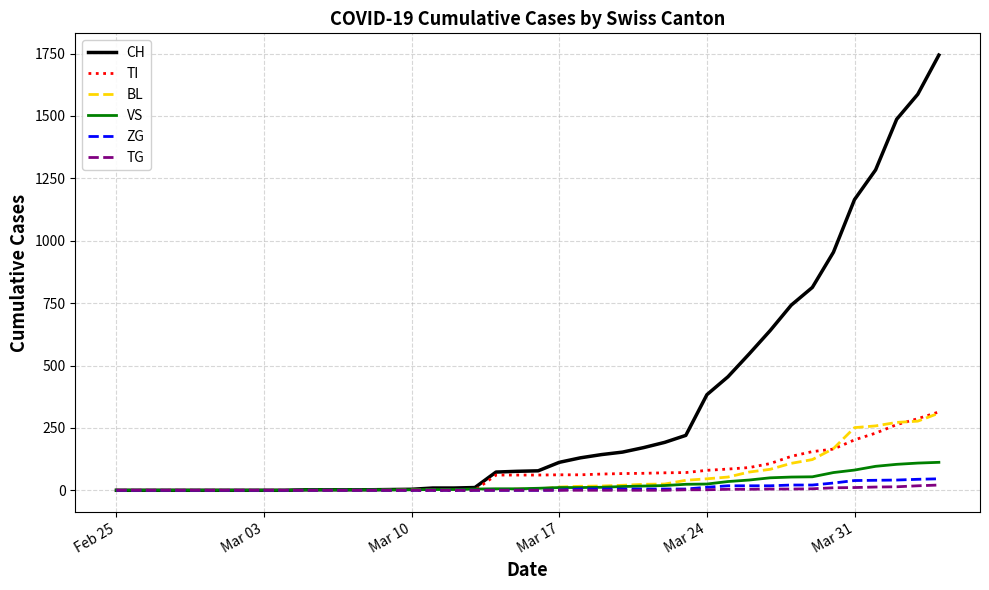

What is the maximum value shown in the chart?

1744